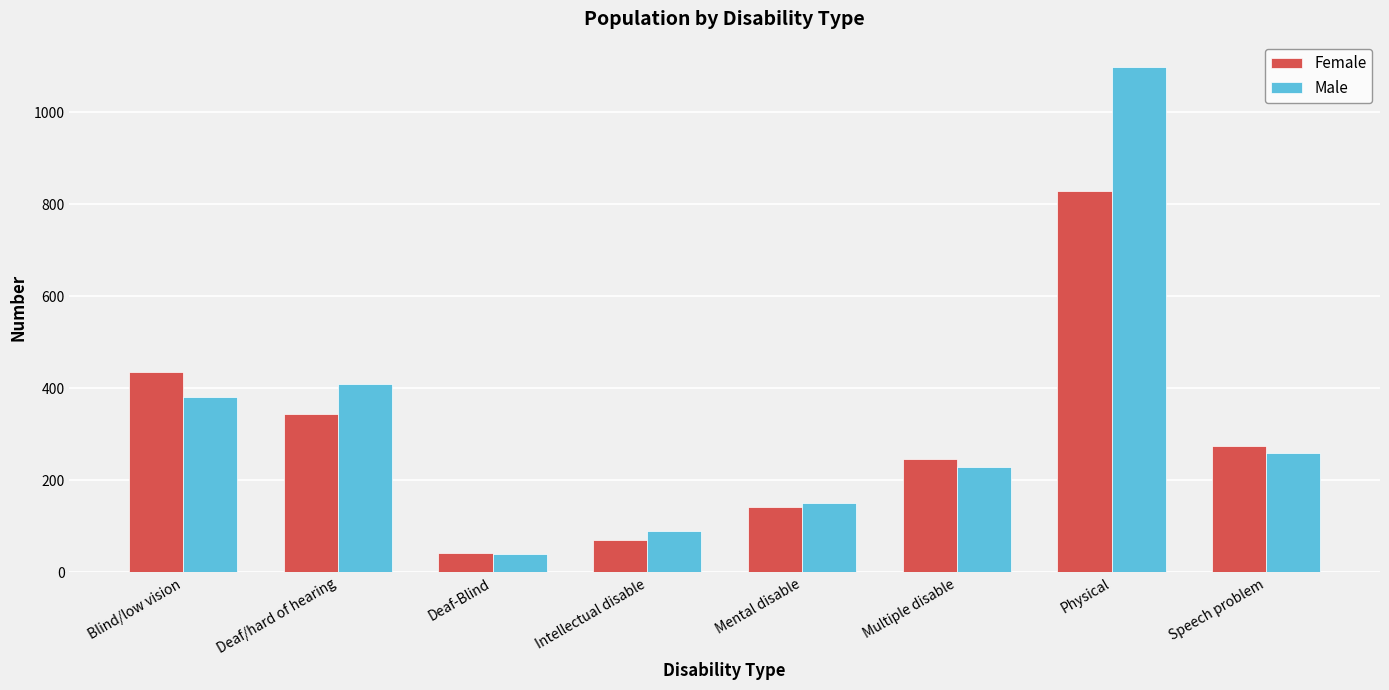

Reading left to right, what are all the values shown in this chart?

Female: Blind/low vision=436	Deaf/hard of hearing=345	Deaf-Blind=42	Intellectual disable=71	Mental disable=143	Multiple disable=247	Physical=828	Speech problem=275
Male: Blind/low vision=380	Deaf/hard of hearing=410	Deaf-Blind=41	Intellectual disable=91	Mental disable=151	Multiple disable=228	Physical=1098	Speech problem=259